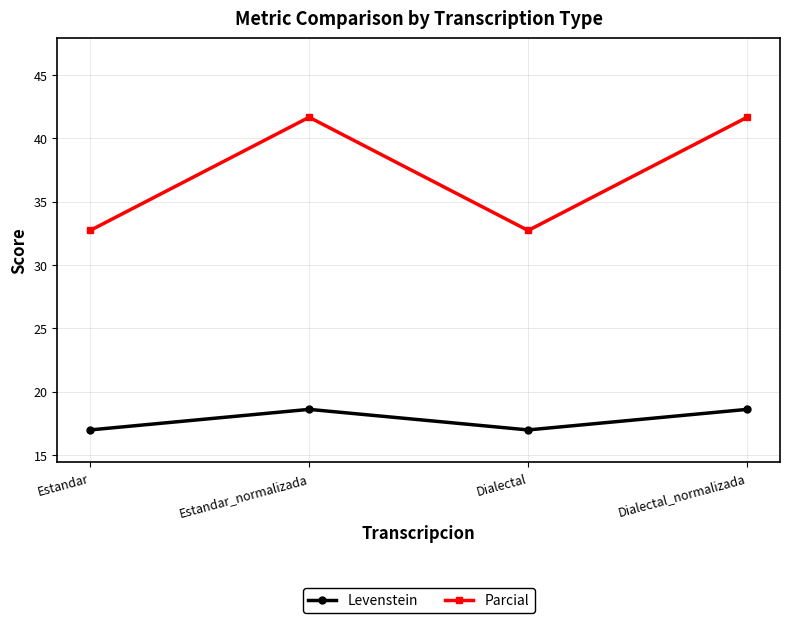

True or false: Parcial has more than 0 points higher than both neighbors.

True